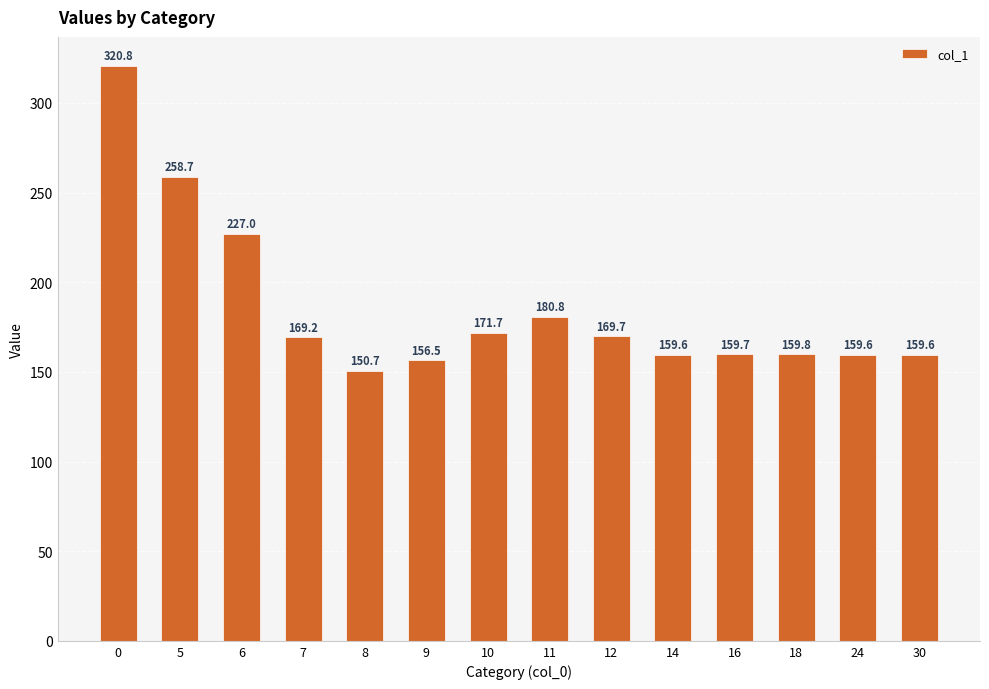

What is the value of the 10th bar from the left?

159.6